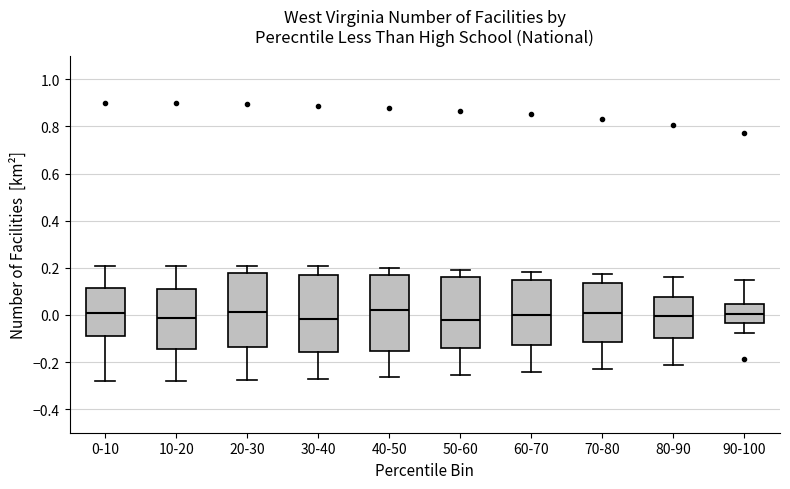

Where is the upper edge of the box for 30-40 on the y-axis? The values are not printed on the chart, so give them approximately, as read against the axis.

0.16